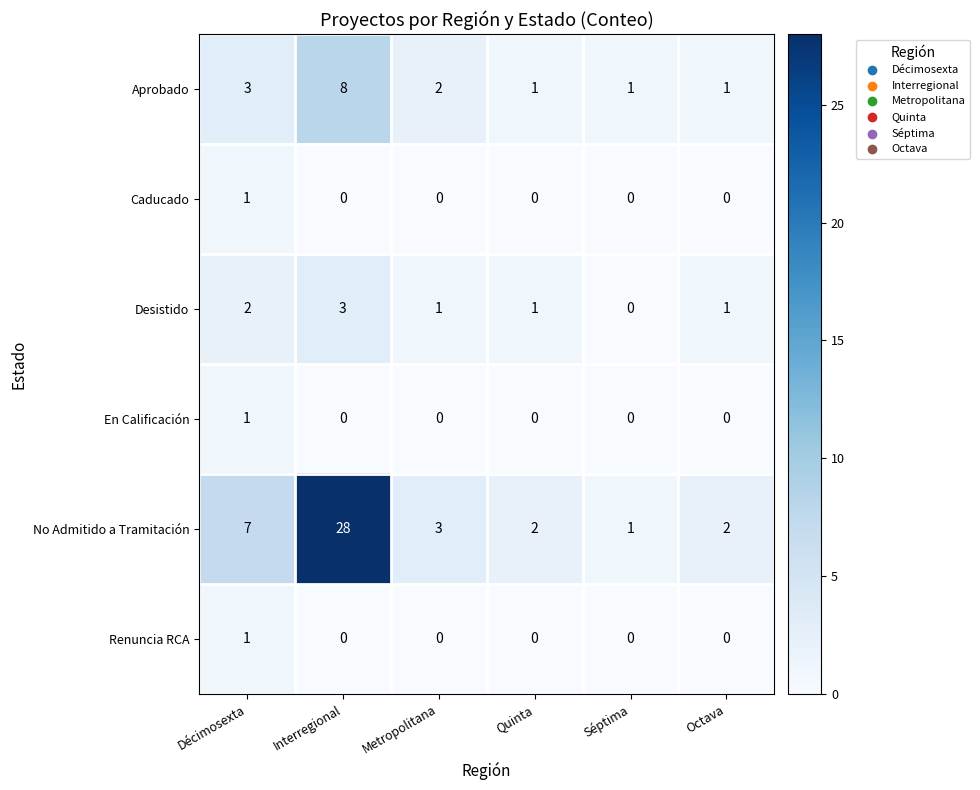

Which series changed the most between Décimosexta and Metropolitana?

No Admitido a Tramitación